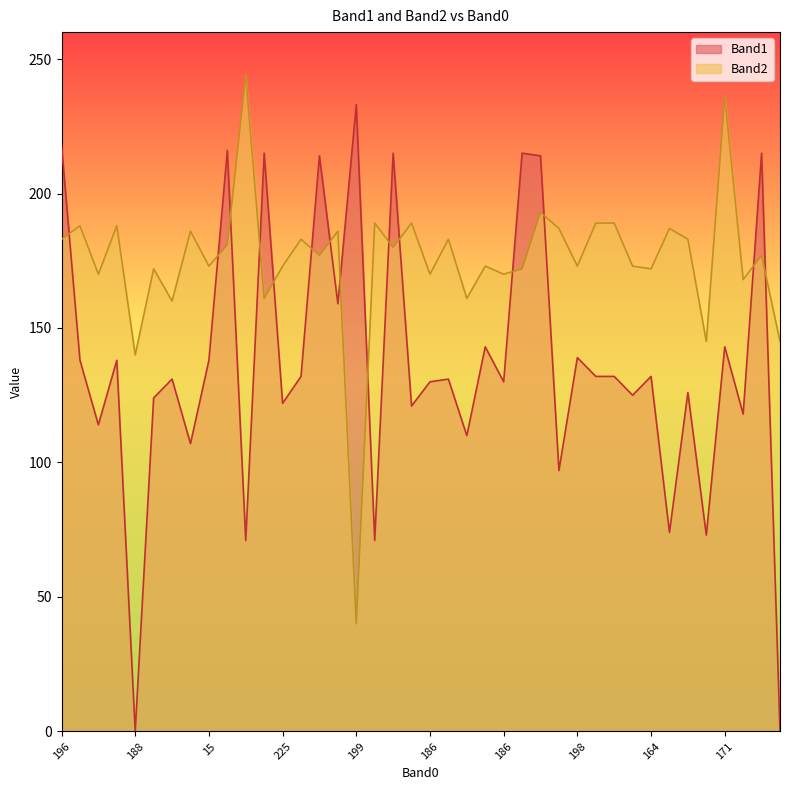

Which has a higher value, 181 or 41?

181